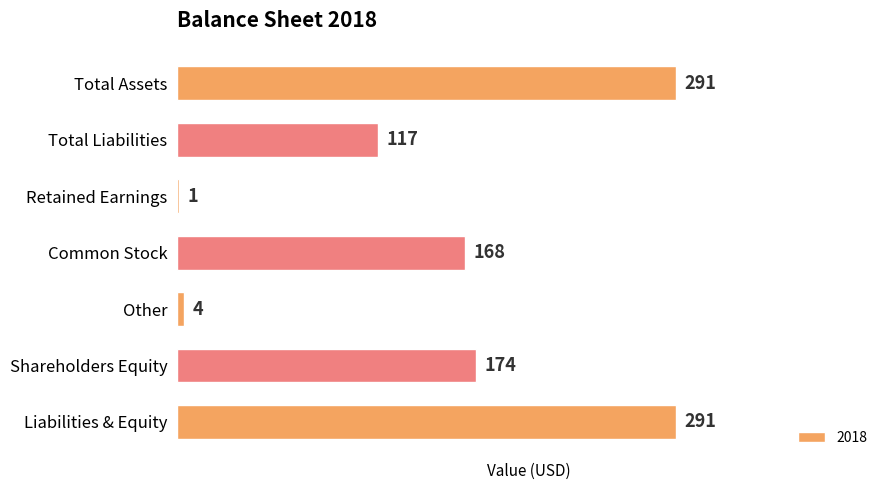

What value does the data have at Total Liabilities, to the nearest 50?

100